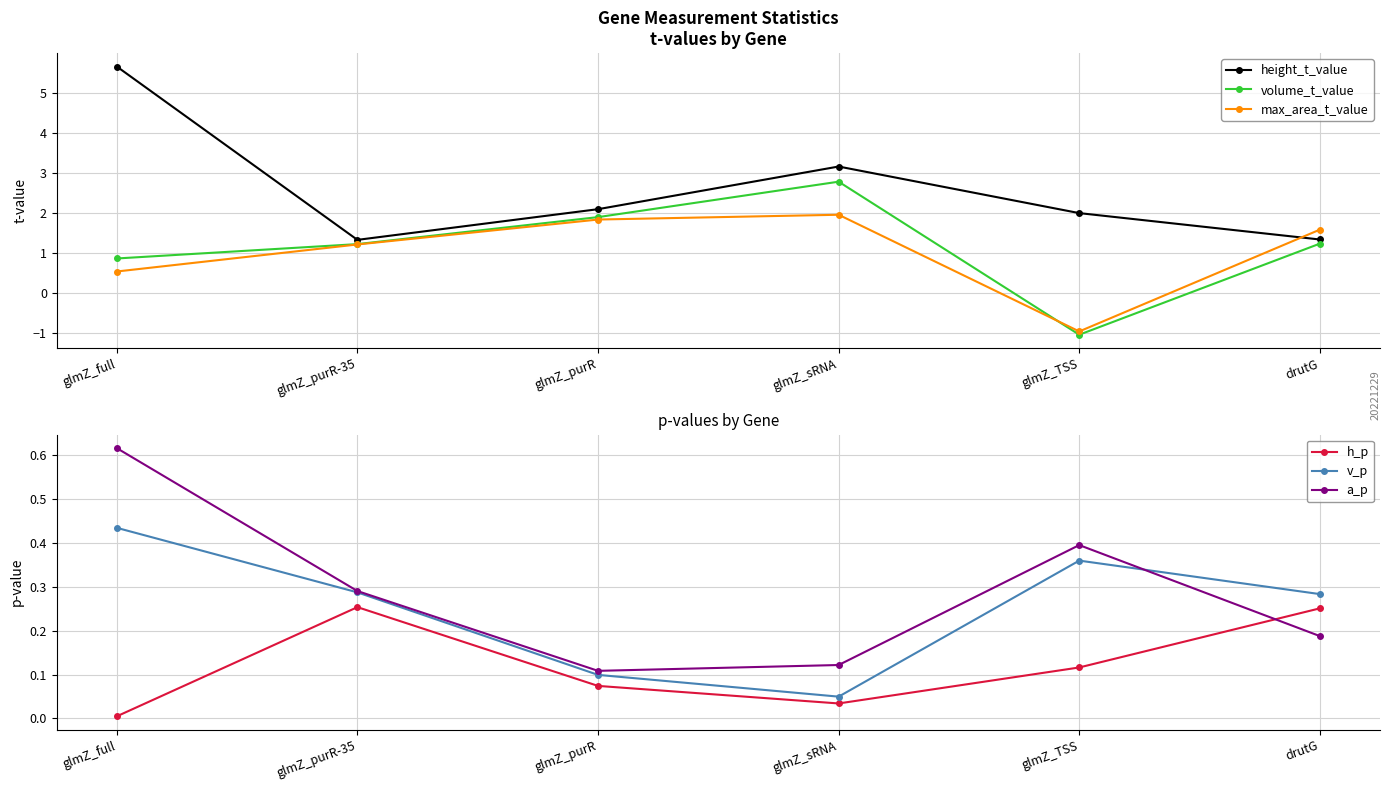

At how many categories does at least one series exceed 0?

6